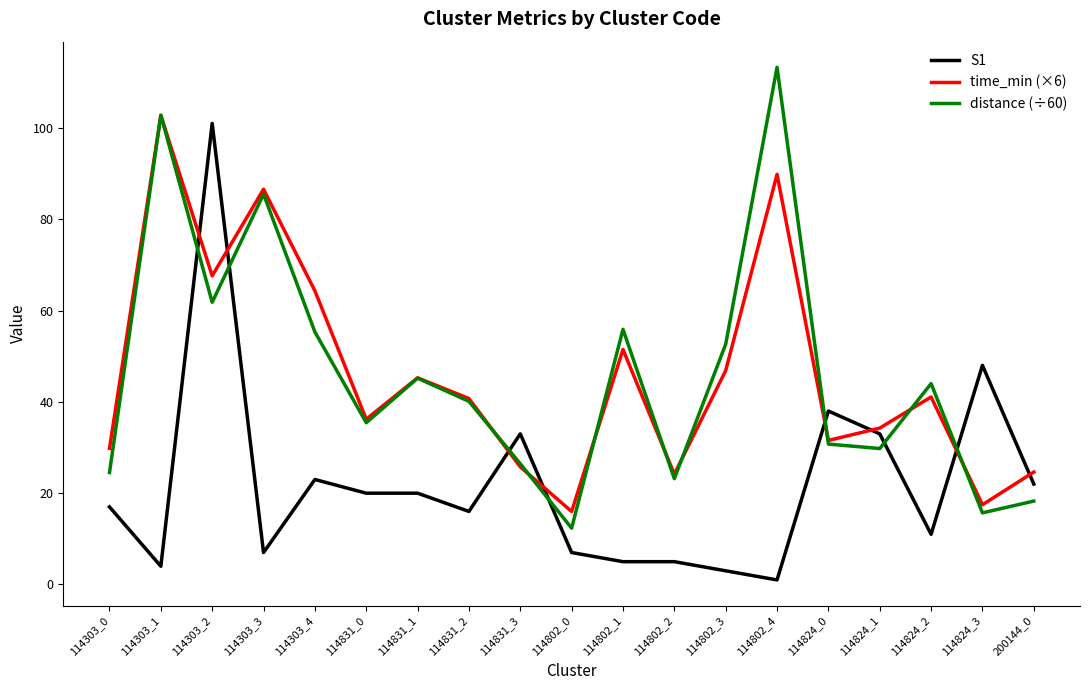

True or false: time_min (×6) has a value of 36.0 at 114831_3.

False